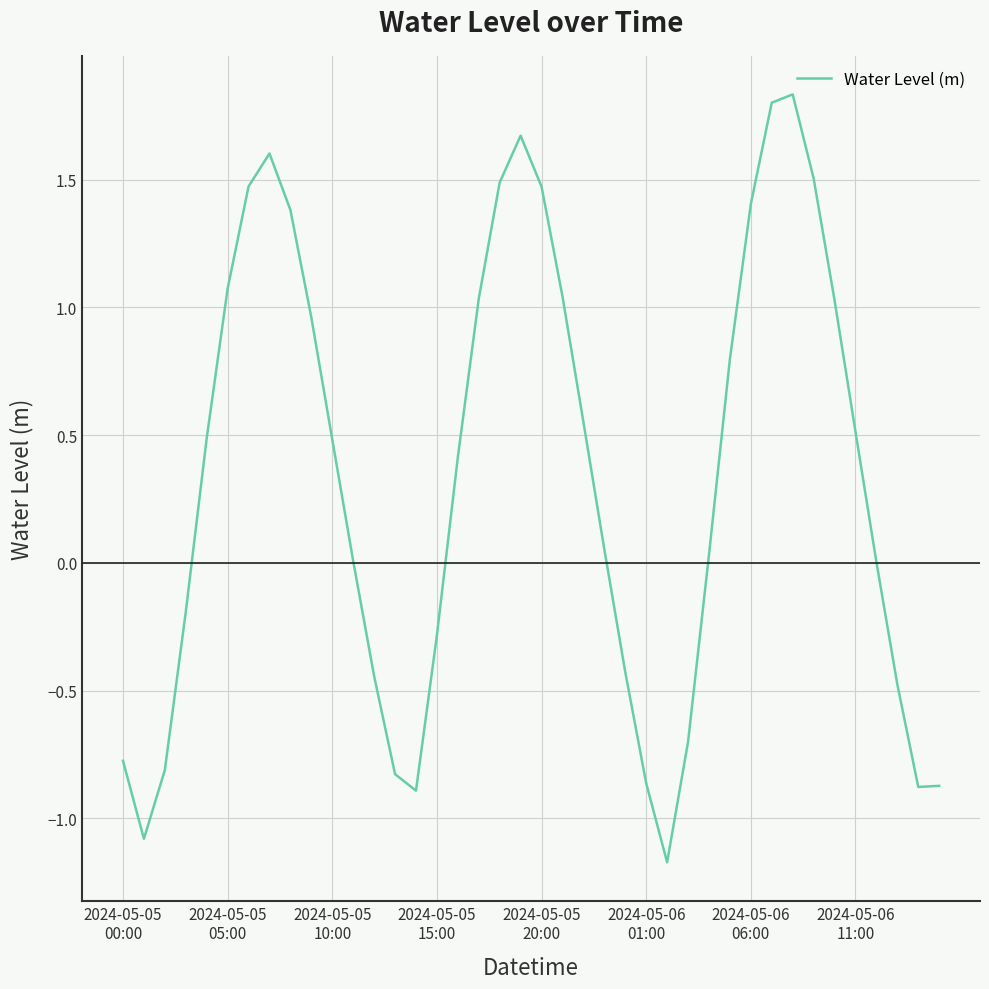

What is the difference between the maximum and minimum values?

3.0